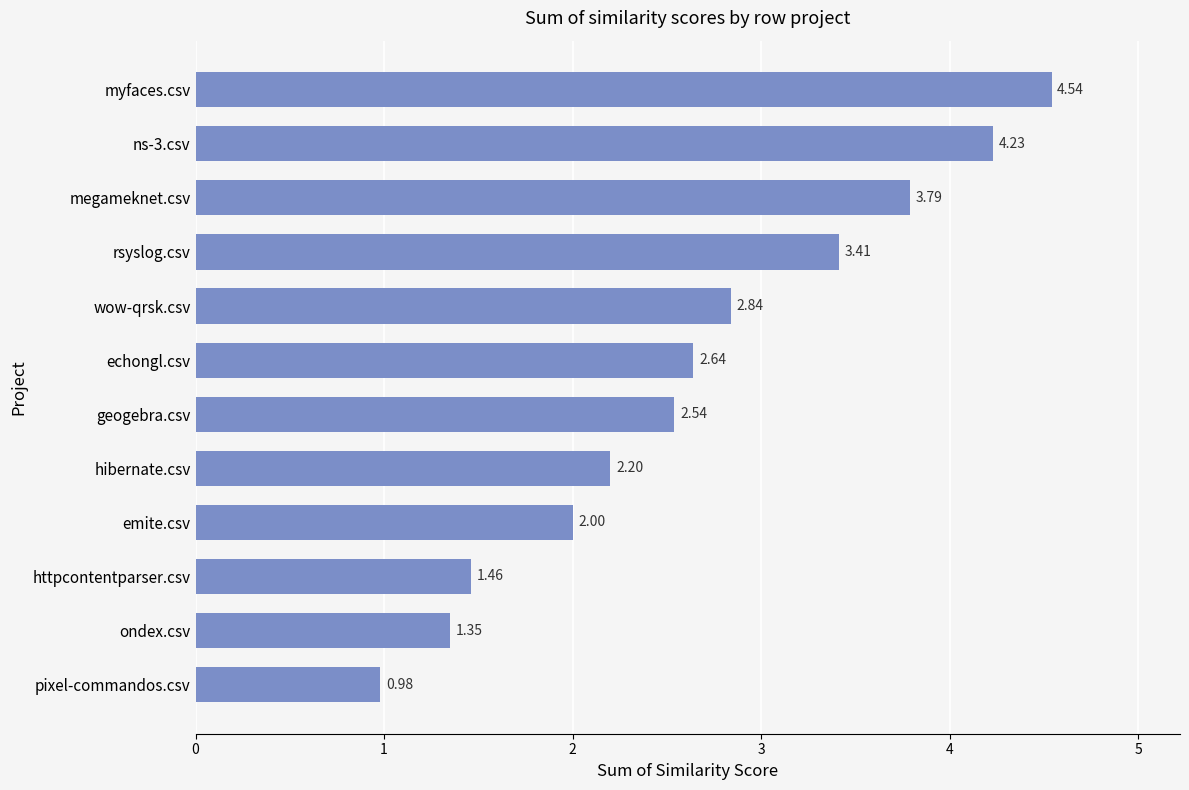

What is the change in value from echongl.csv to wow-qrsk.csv?

+0.2